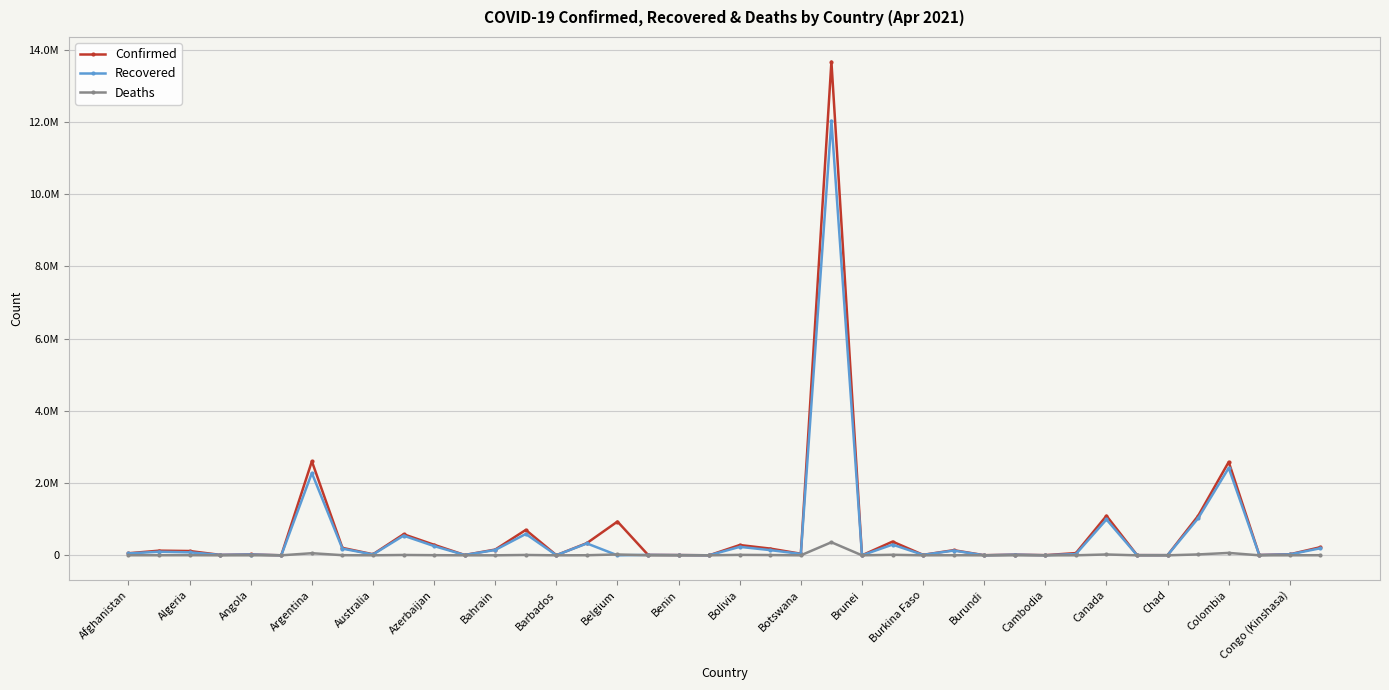

At which category does Confirmed reach its first local peak?

Algeria